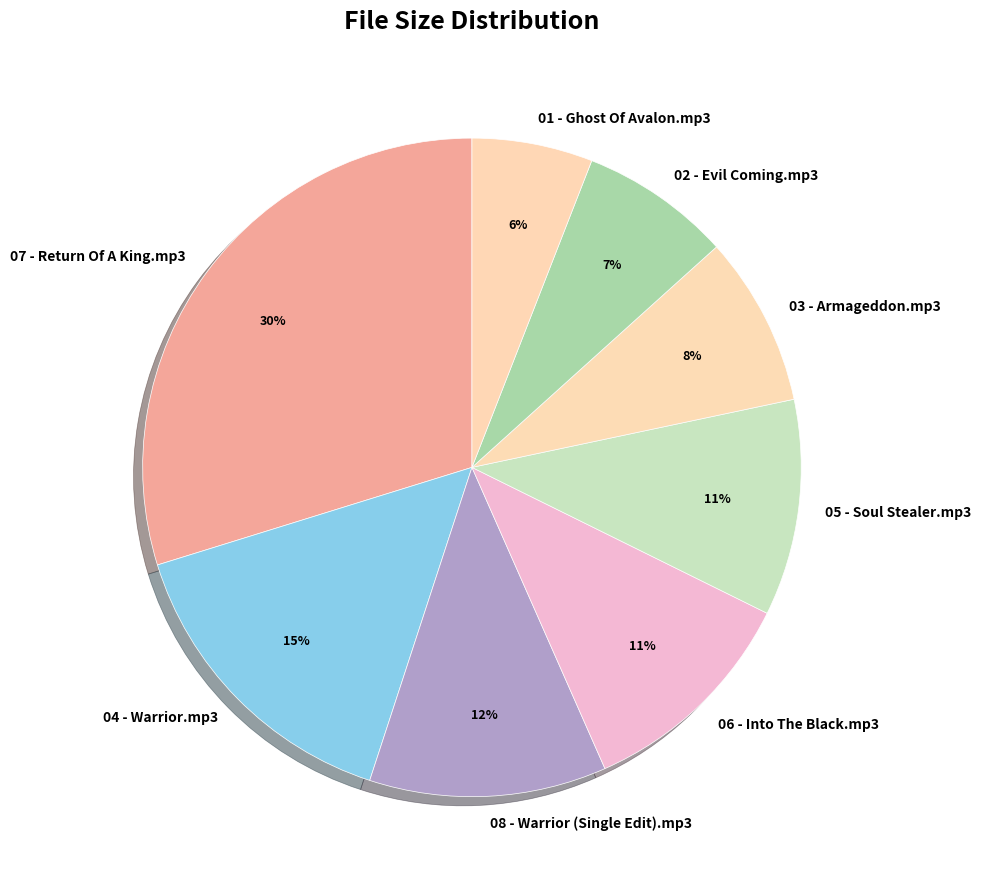

What is the largest slice in the pie chart?

07 - Return Of A King.mp3